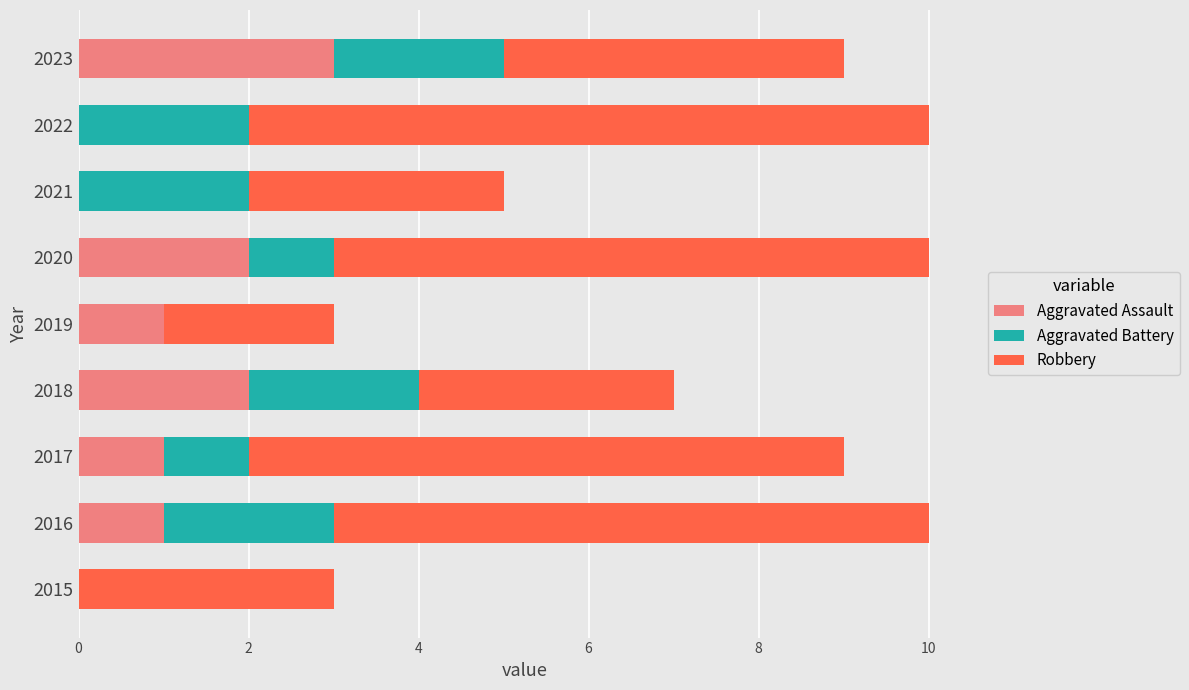

What is the total value across all series at 2021?

5